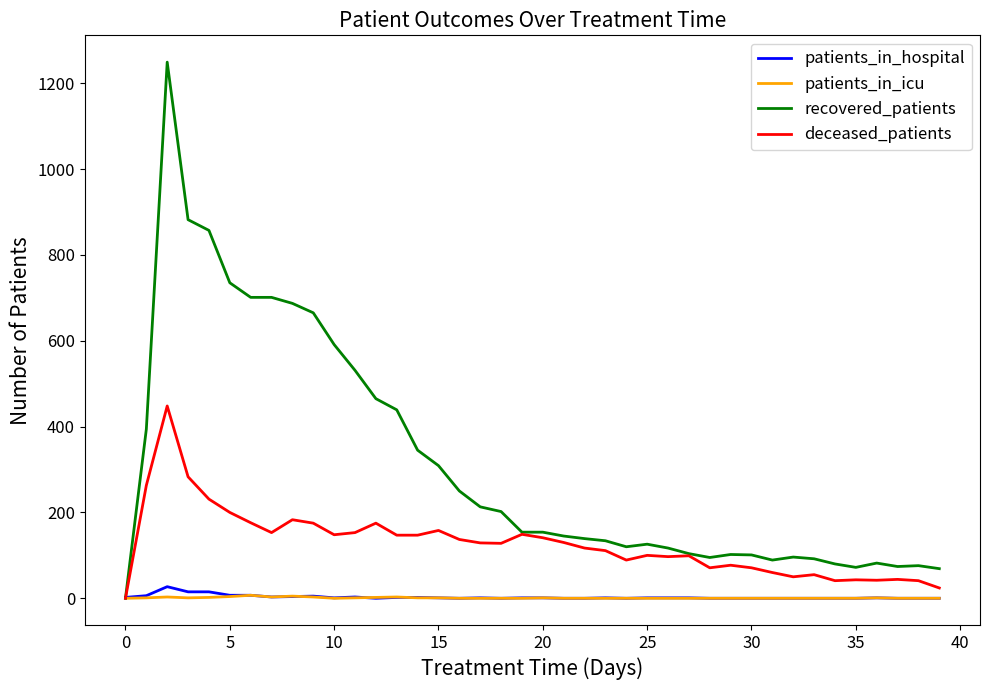

Which series has the largest total across all categories?

recovered_patients